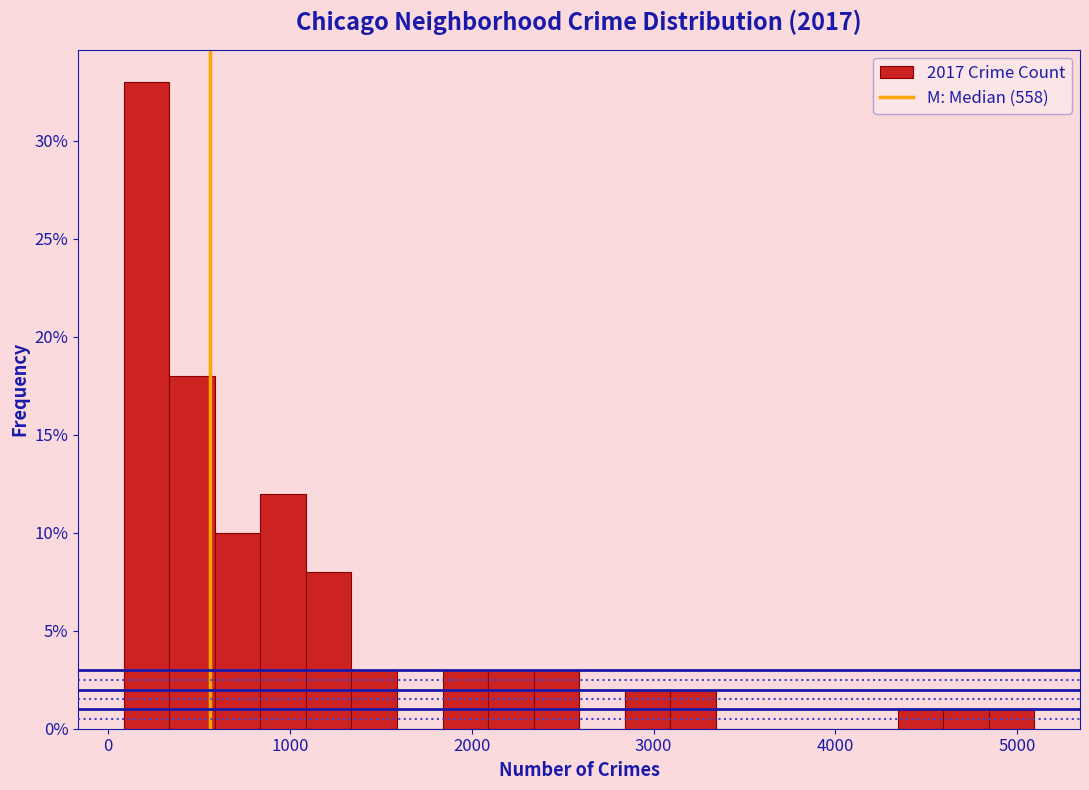

Around what value on the x-axis is the tallest bar? Give the approximate position of its centre, as read against the axis.

200